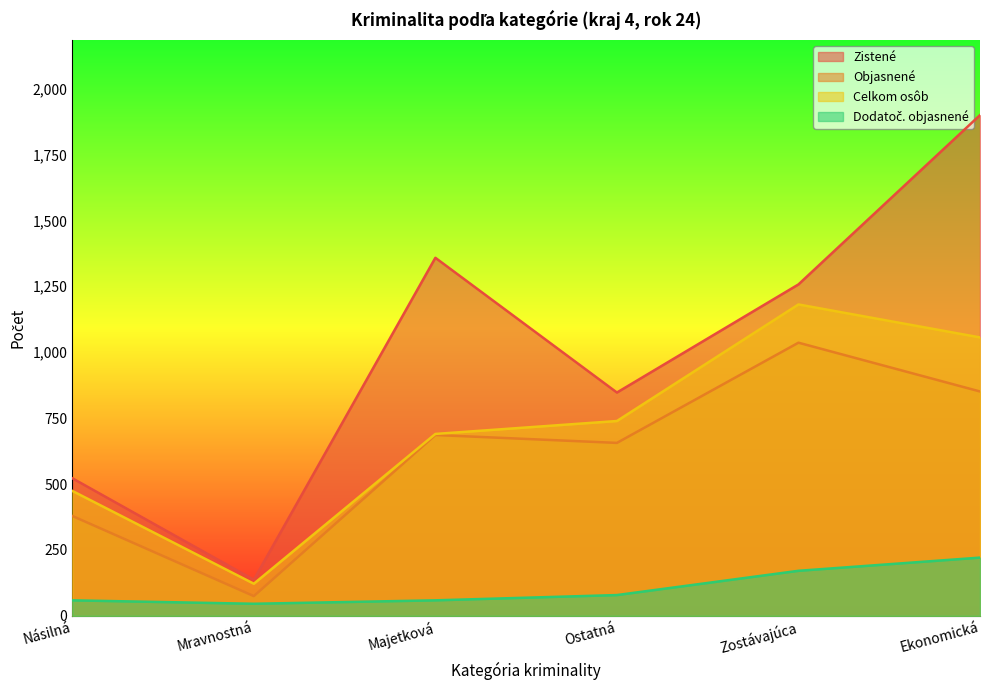

What is the total value across all series at Násilná?

1434